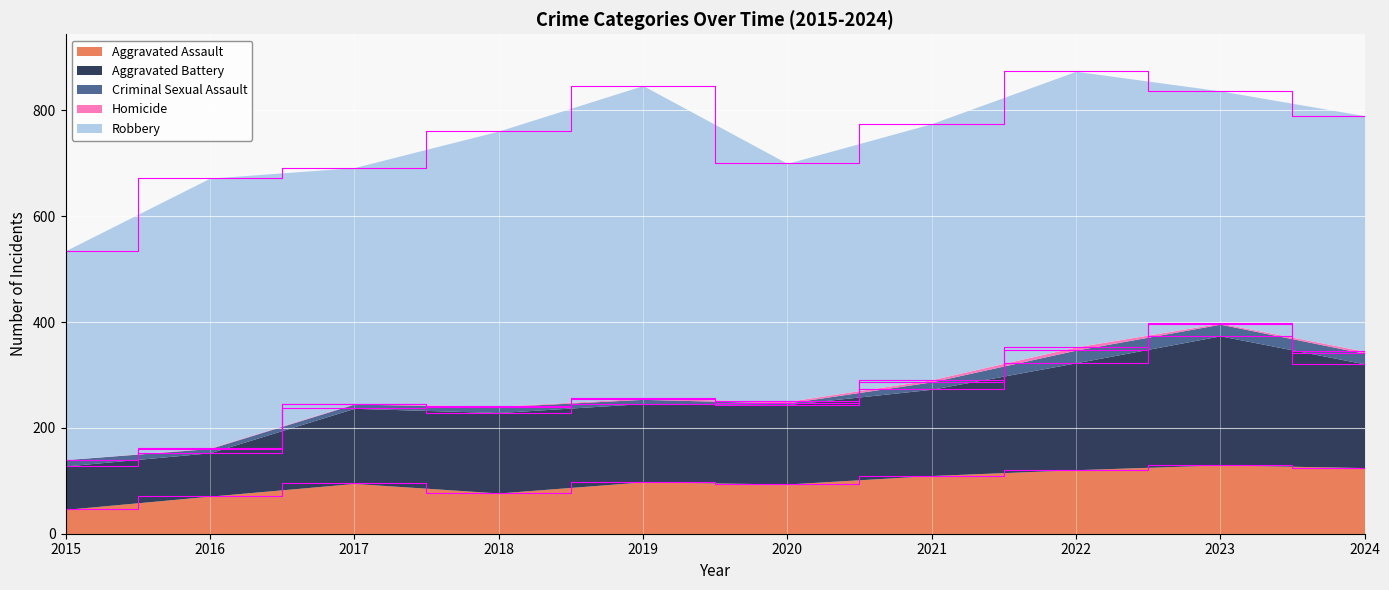

Reading right to left, list all the values displayed in this chart.

Aggravated Assault: 125	130	121	110	94	98	77	95	71	46
Aggravated Battery: 196	244	202	163	150	148	152	142	82	82
Criminal Sexual Assault: 20	22	24	14	3	8	11	8	8	12
Homicide: 4	2	6	4	3	2	1	1	1	0
Robbery: 445	439	521	484	450	591	520	446	510	395